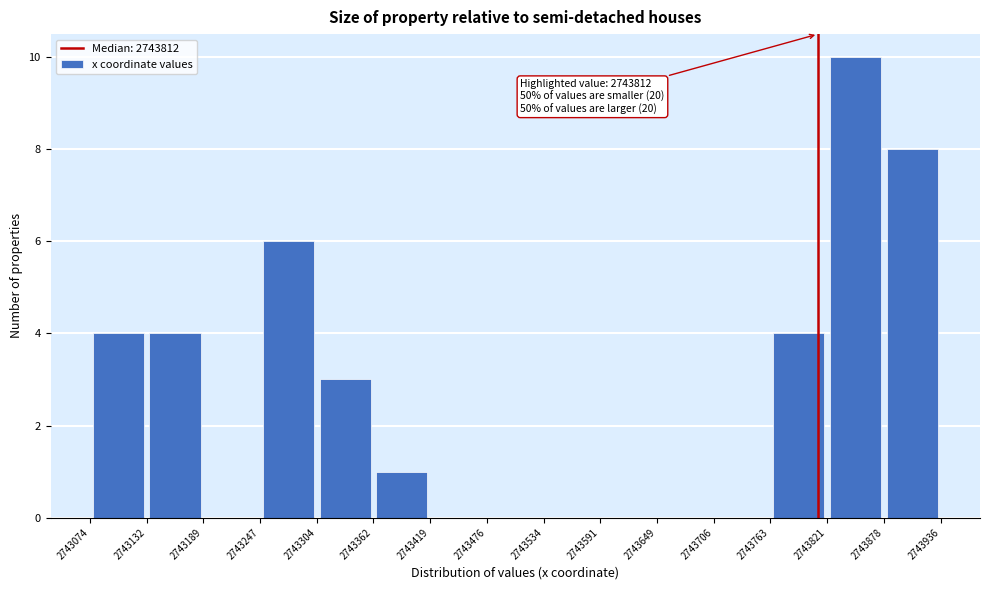

Over which range of the x-axis is the bar tallest?

2743821 to 2743878